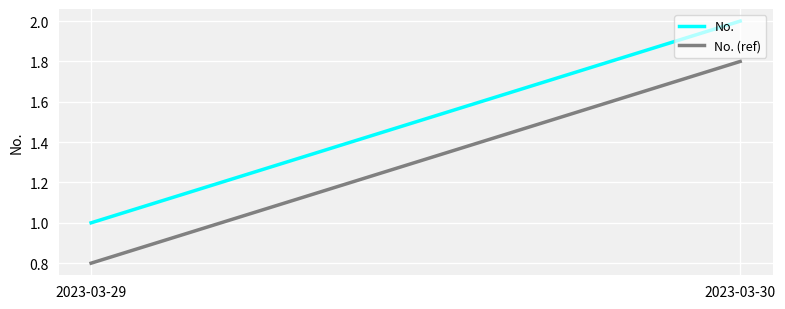

Which has a higher value, 2023-03-29 or 2023-03-30?

2023-03-30